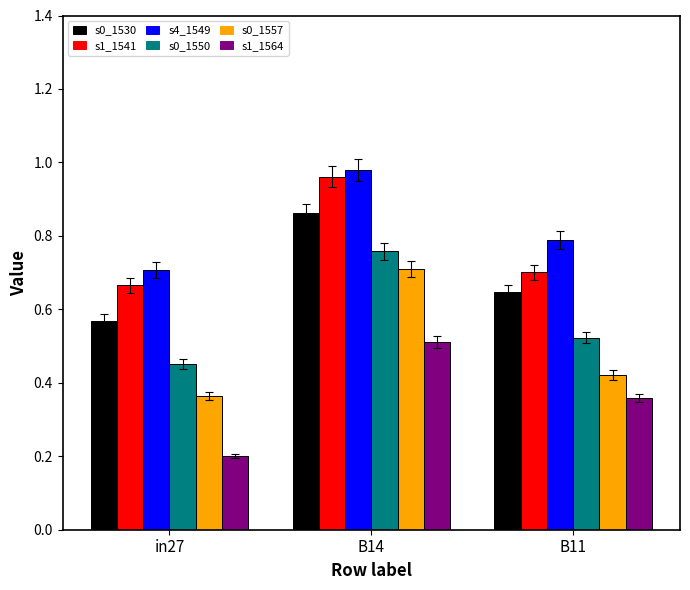

Which category has the lowest value across all series?

in27